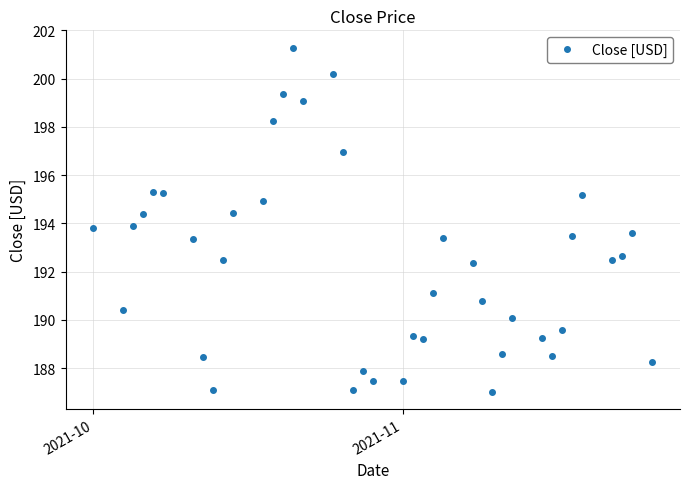

What is the difference between the maximum and minimum values?

14.3